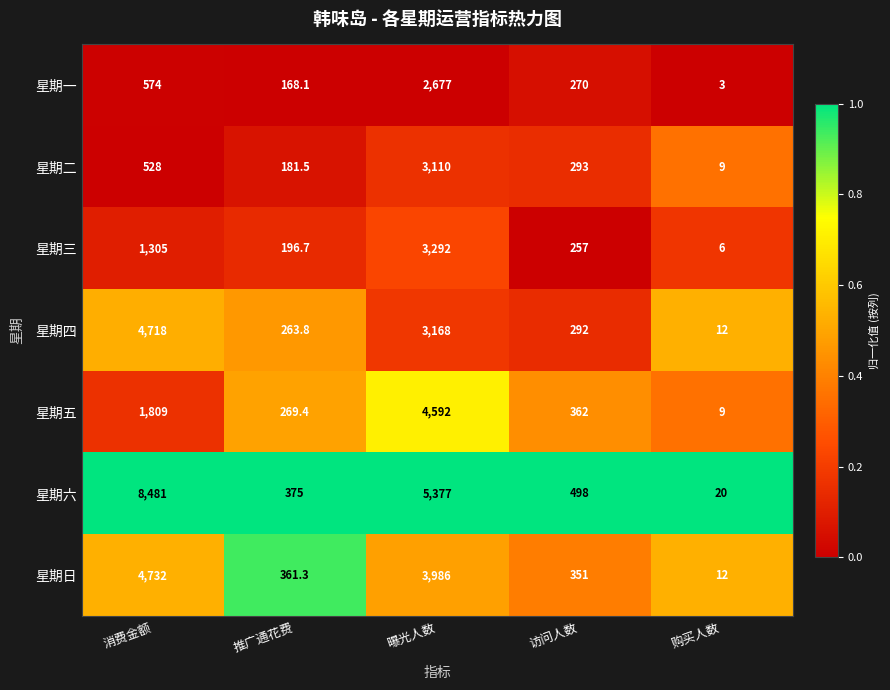

Count the number of categories in the chart.

5